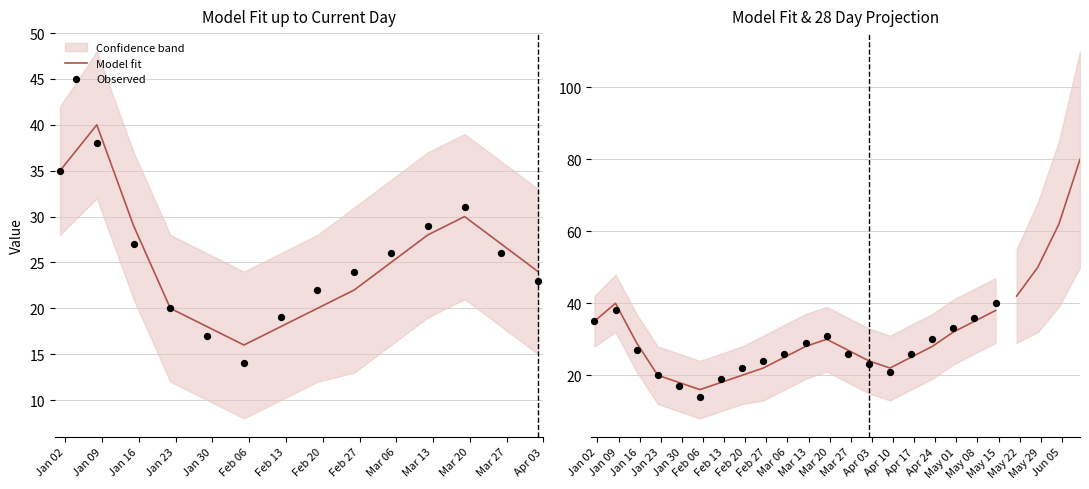

At which category is the sum across all series the highest?

Jan 09